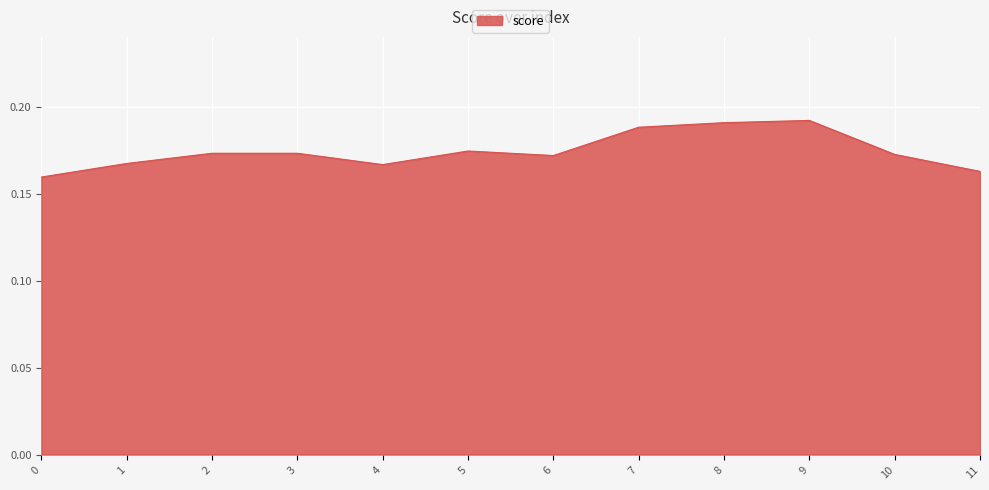

Count the values in the range 0 to 1.

12